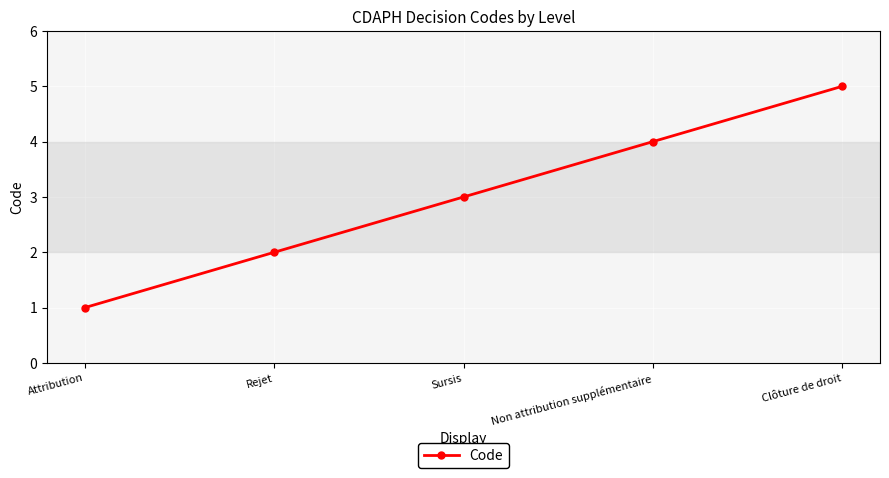

How many data points are less than 3?

2